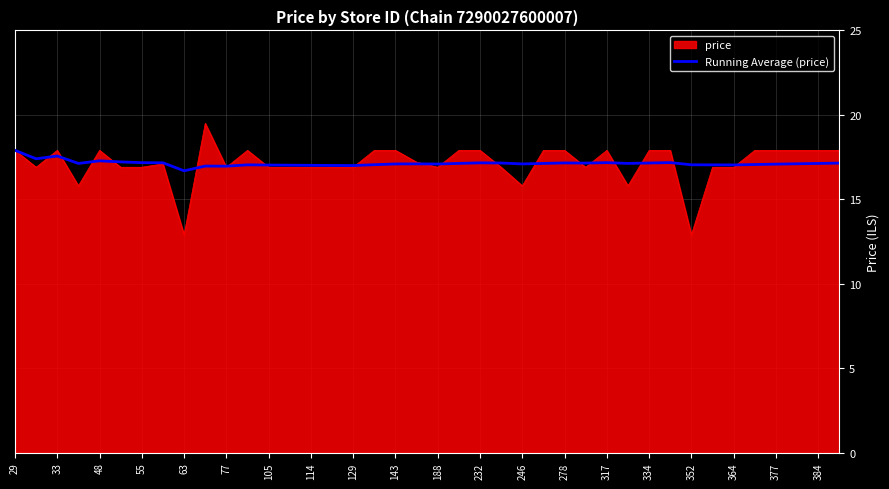

What is the lowest value of the Running Average (price) series?

16.7